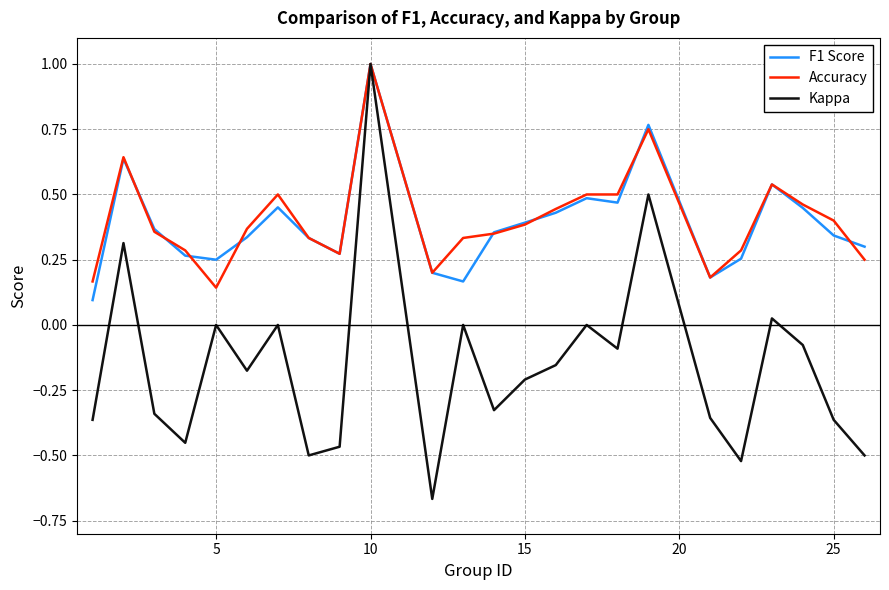

What is the greatest value displayed?

1.0